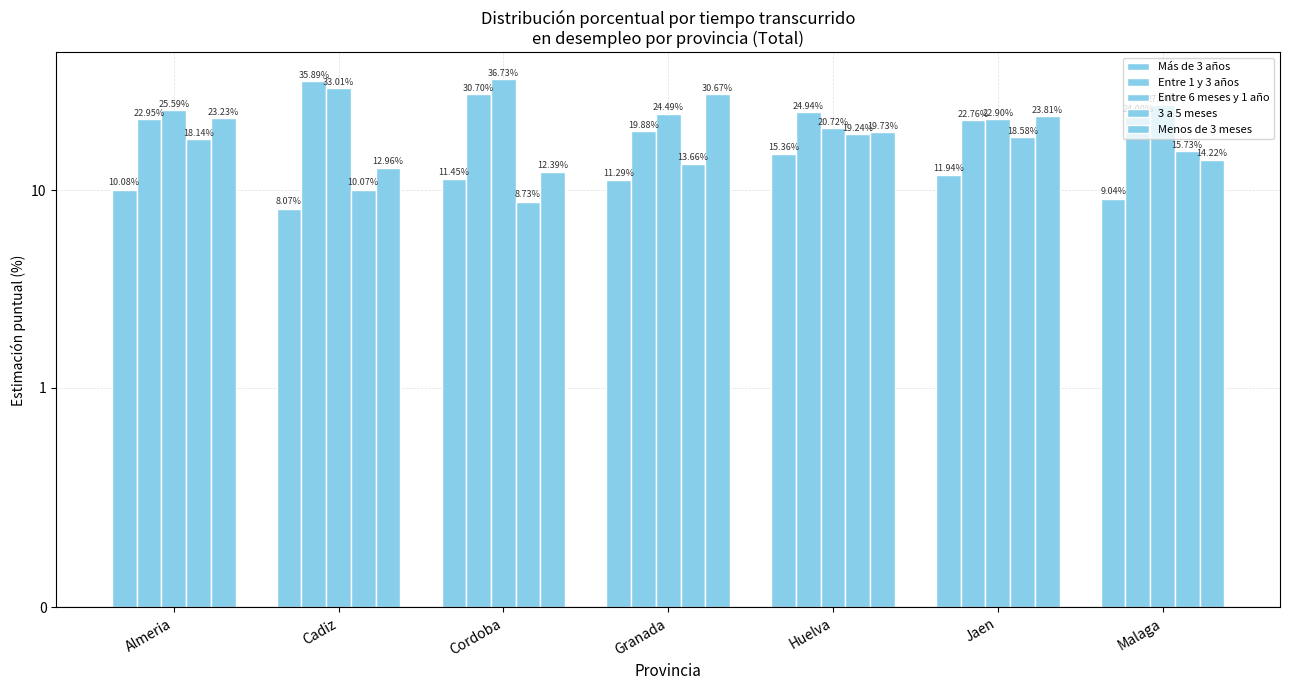

How many data points does each series have?

7